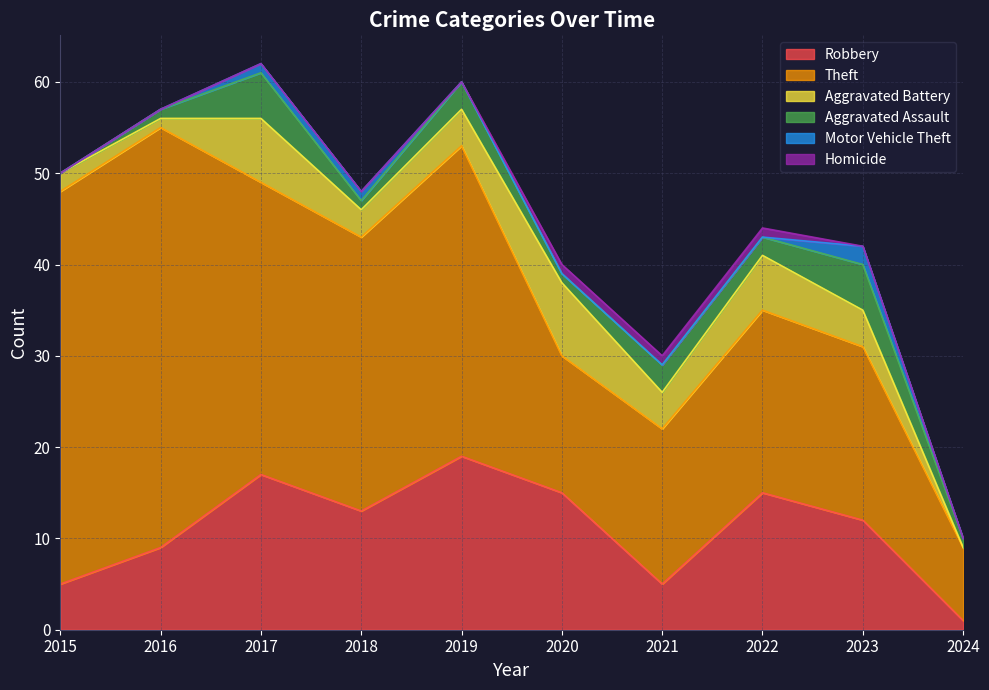

Is the value of Aggravated Assault at 2020 greater than the value of Homicide at 2018?

Yes